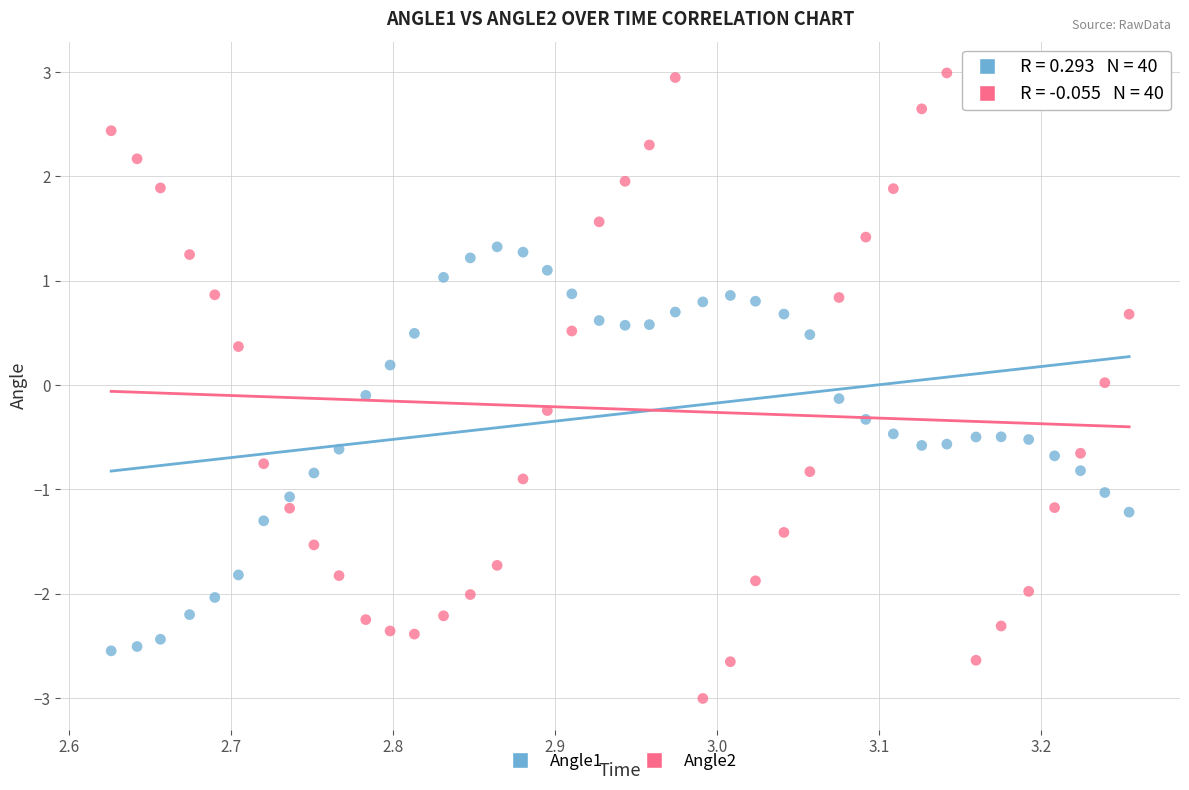

What is the X range (max minus min) for the scatter plot?

0.6